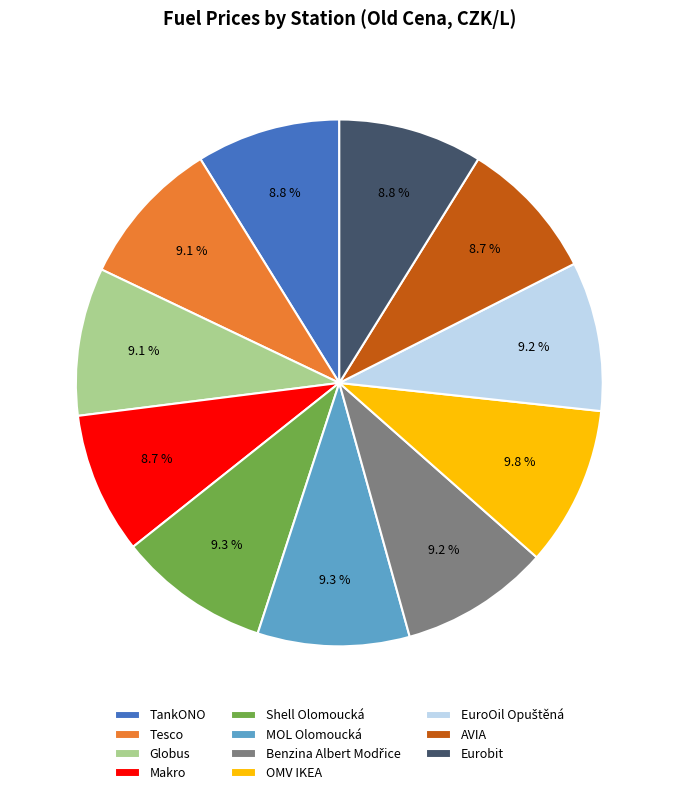

To the nearest percent, what portion does OMV IKEA represent?

10%